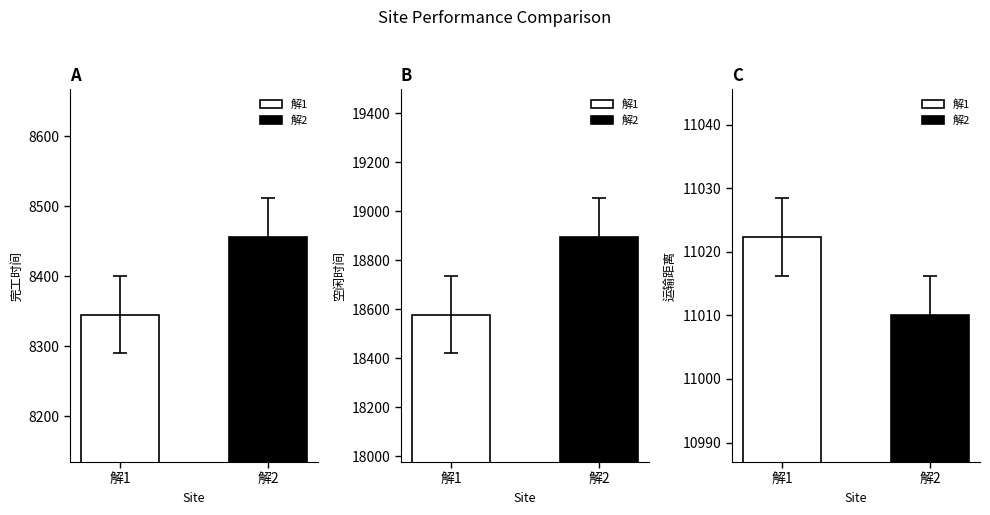

Which has a higher value, 解2 or 解1?

解2